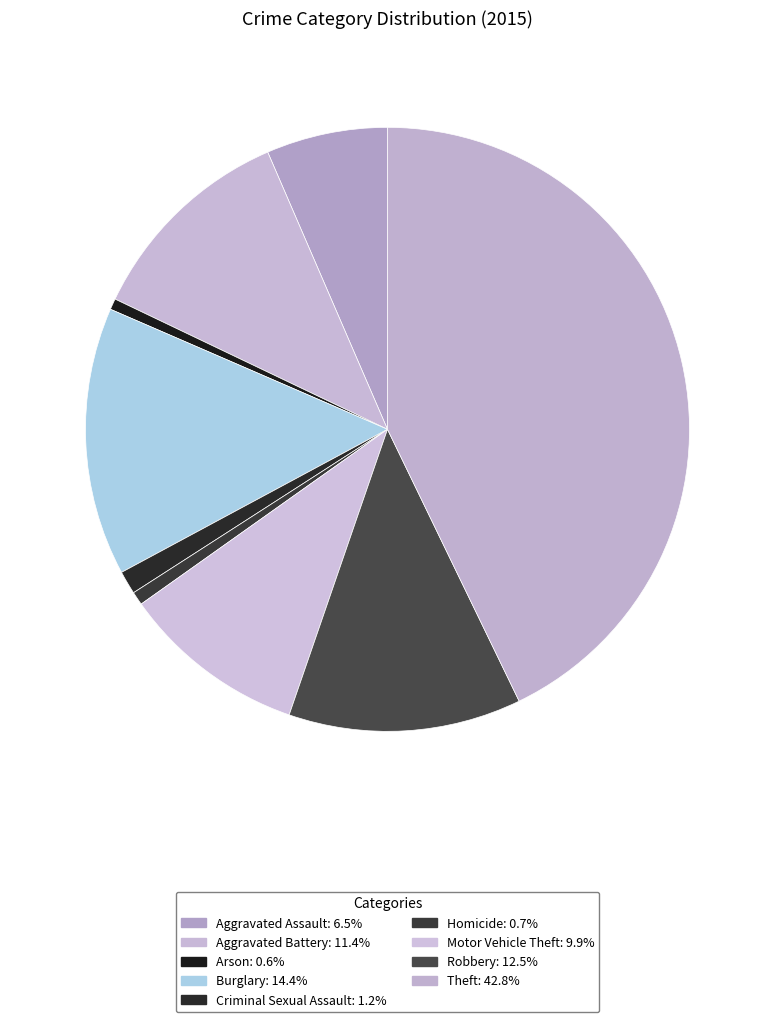

Which has a higher value, Criminal Sexual Assault or Aggravated Battery?

Aggravated Battery